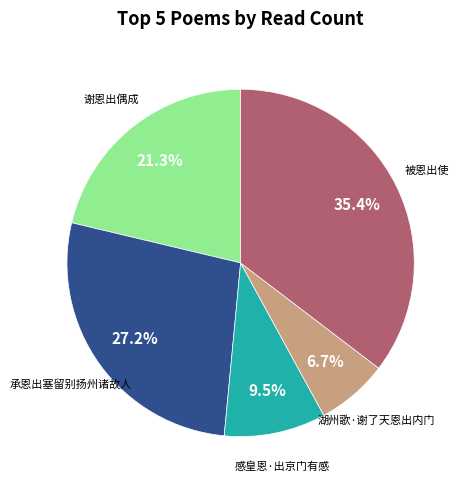

Does any single category account for the majority?

No